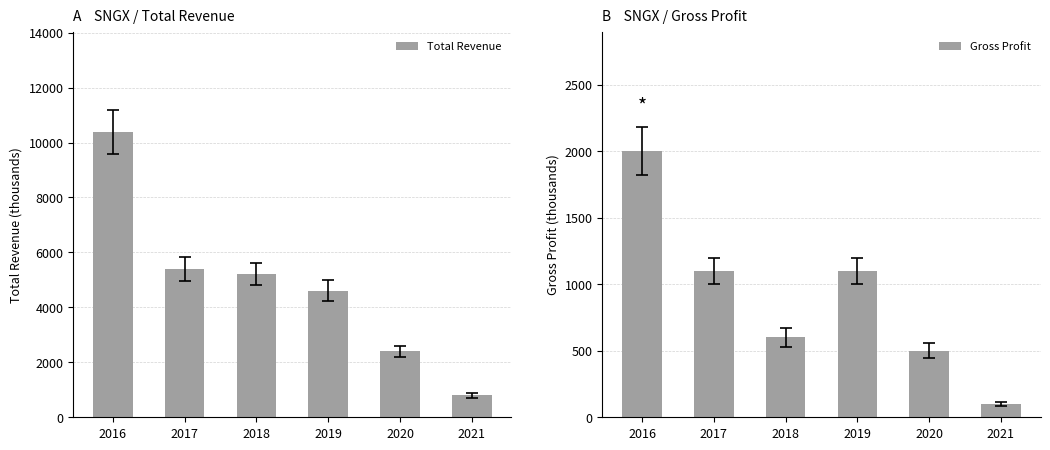

Where does the Total Revenue series first go above 5200?

2016